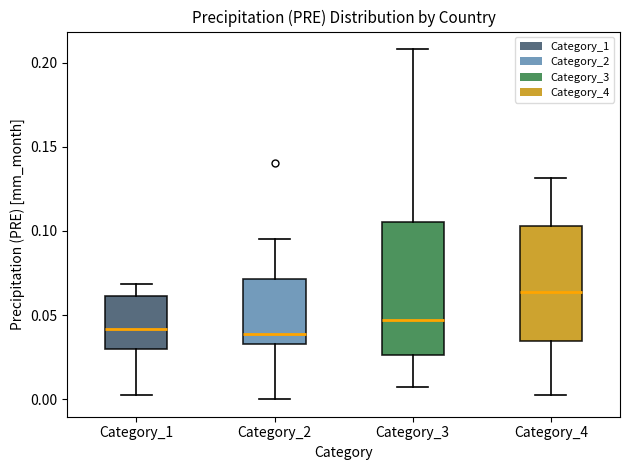

Reading left to right, transcribe this box plot: for each box, give where its median line is, the range the box spans, and where its two whiskers end, as read against the y-axis. The values are not printed on the chart, so give them approximately, as read against the axis.

Category_1: median 0.040, box 0.030 to 0.060, whiskers 0.000 to 0.070
Category_2: median 0.040, box 0.035 to 0.070, whiskers 0.000 to 0.095
Category_3: median 0.045, box 0.025 to 0.105, whiskers 0.005 to 0.210
Category_4: median 0.065, box 0.035 to 0.105, whiskers 0.000 to 0.130